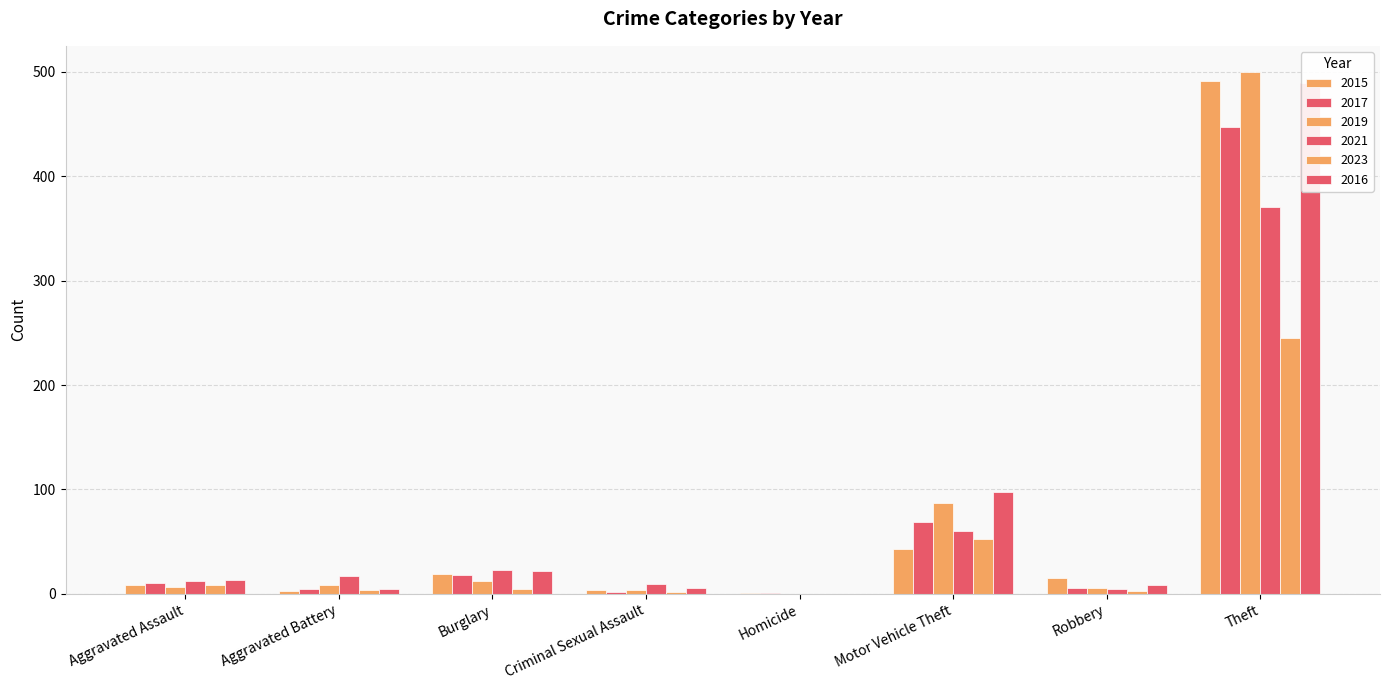

Reading left to right, what are all the values shown in this chart?

2015: 8	3	19	4	1	43	15	491
2017: 10	5	18	2	1	69	6	447
2019: 7	8	12	4	0	87	6	500
2021: 12	17	23	9	0	60	5	371
2023: 8	4	5	2	0	53	3	245
2016: 13	5	22	6	0	98	8	489